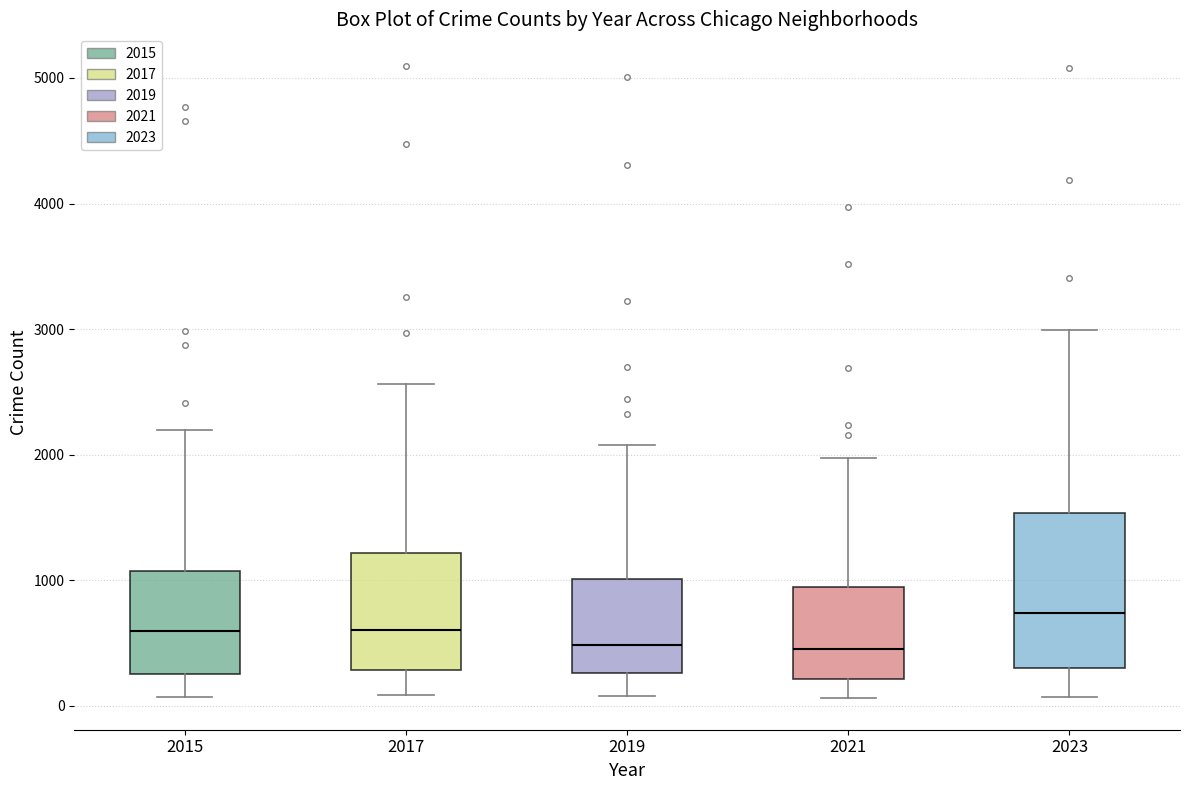

Which box is the tallest, from its lower edge to its upper edge?

2023